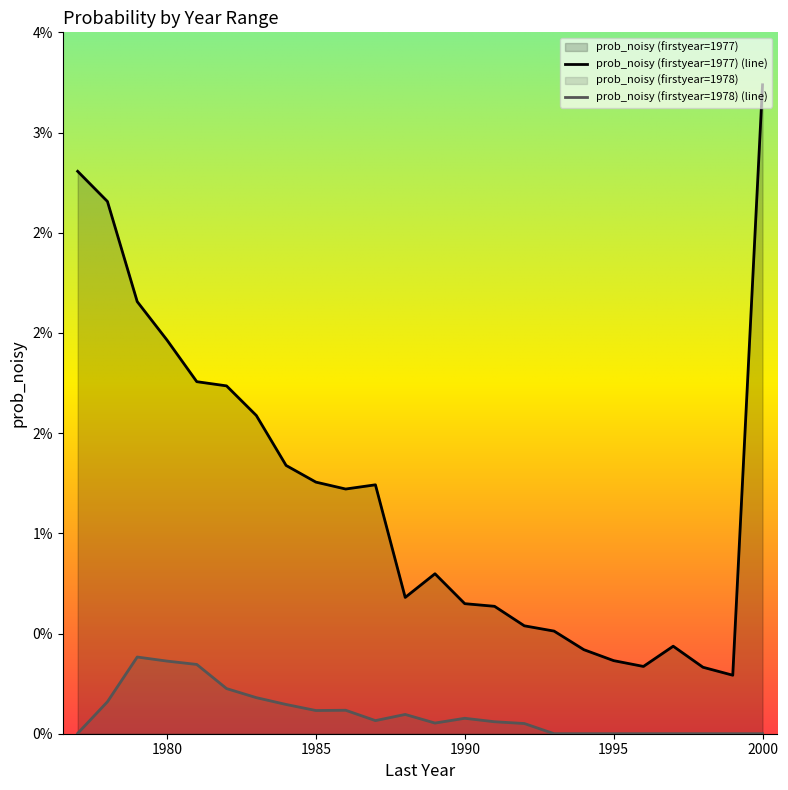

How many interior local peaks does the prob_noisy (firstyear=1977) series have?

3